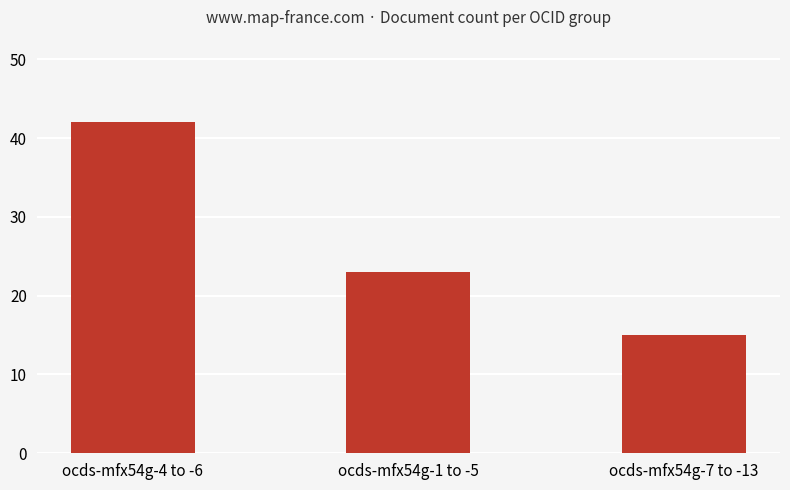

What is the ratio of the value at ocds-mfx54g-7 to -13 to the value at ocds-mfx54g-1 to -5?

0.7